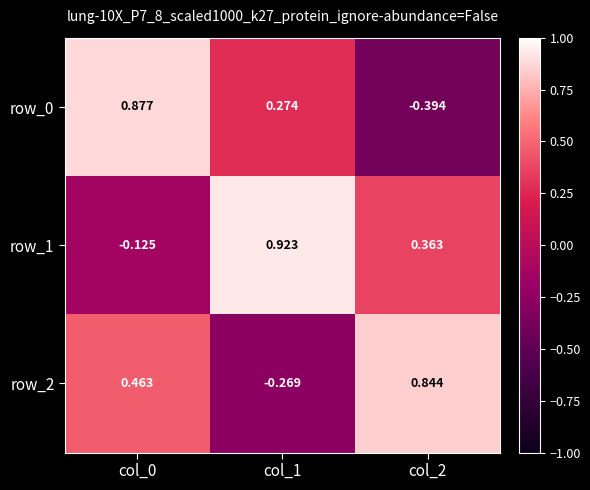

Which series has the widest spread of values?

row_0